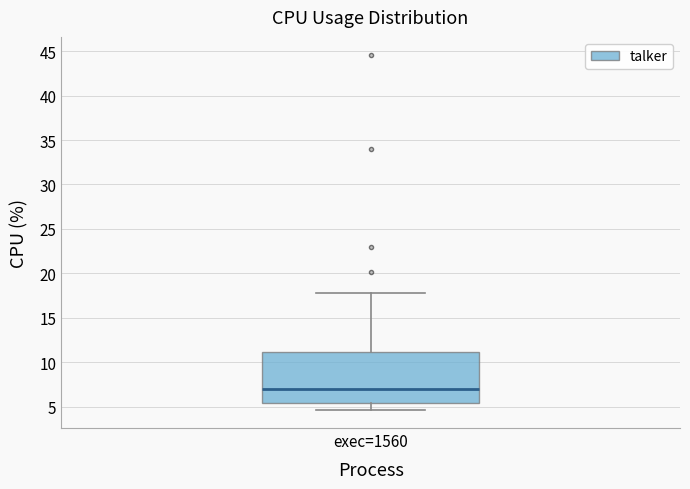

Transcribe this box plot: give where the median line is, the range the box spans, and where the two whiskers end, as read against the y-axis. The values are not printed on the chart, so give them approximately, as read against the axis.

median 7.0, box 5.5 to 11.0, whiskers 4.5 to 18.0